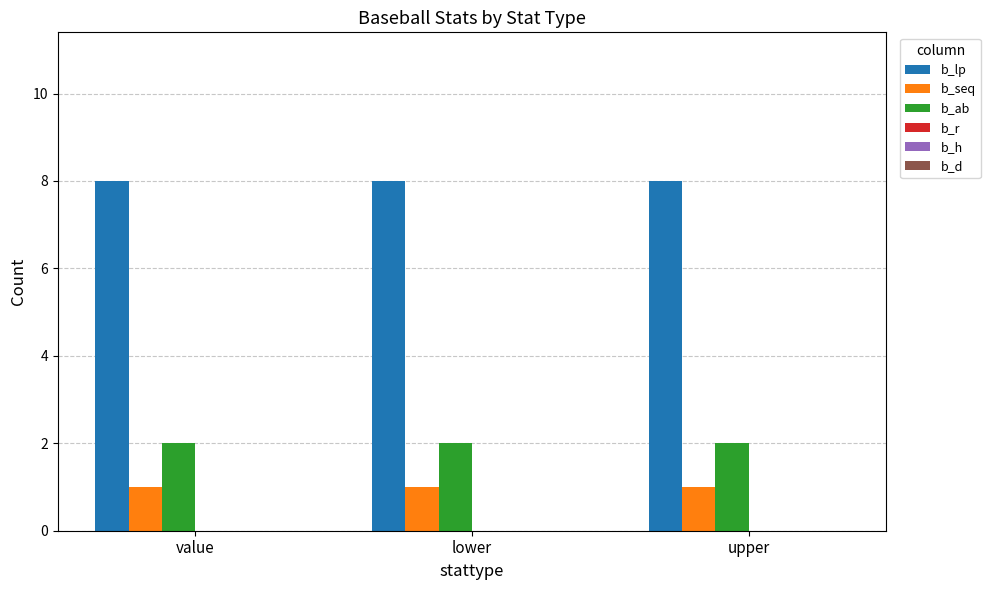

What position from the left is value?

1